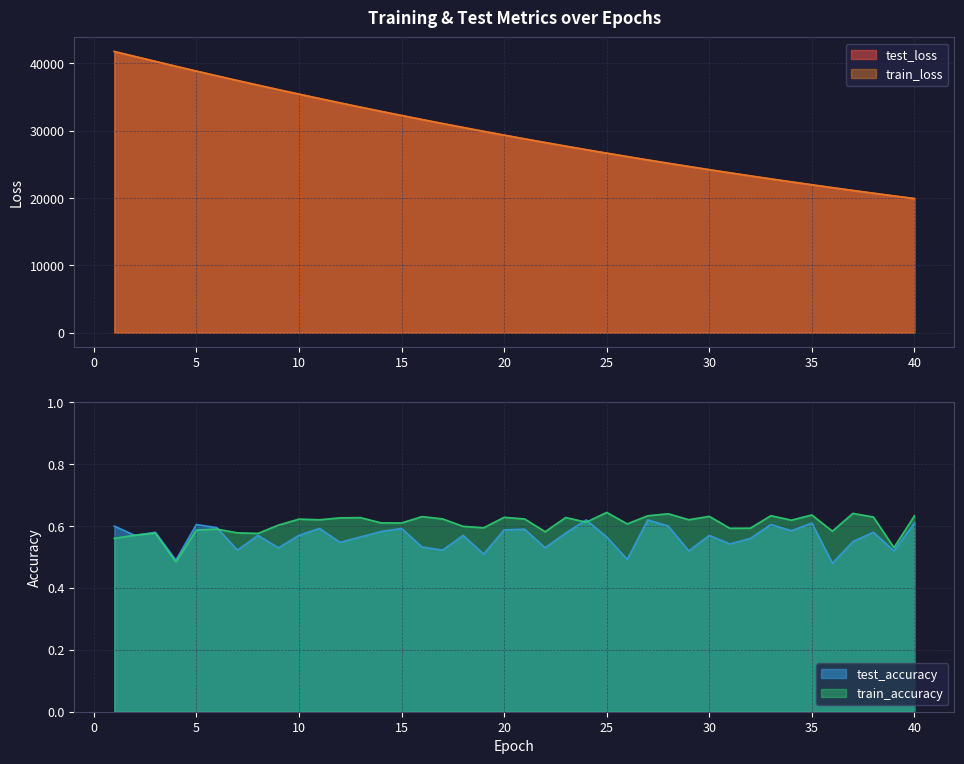

Which category has the highest value across all series?

1